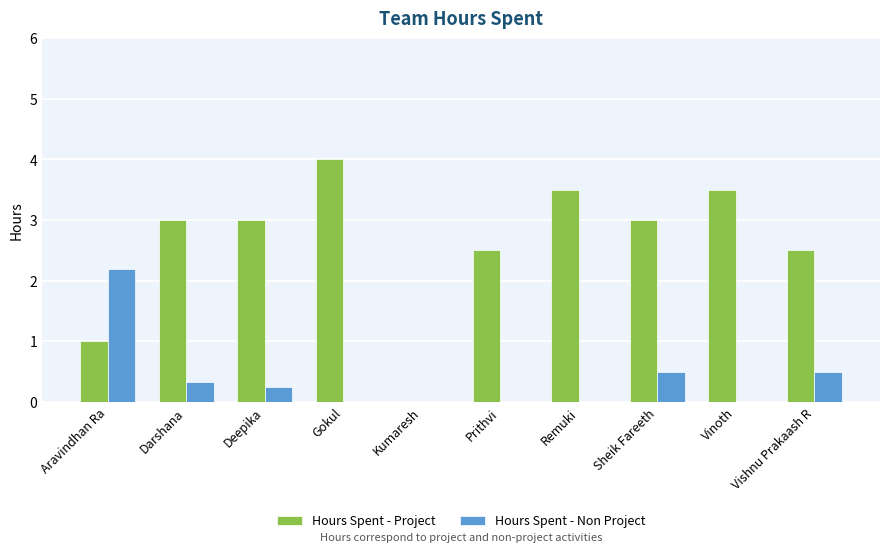

Which series has the largest total across all categories?

Hours Spent - Project